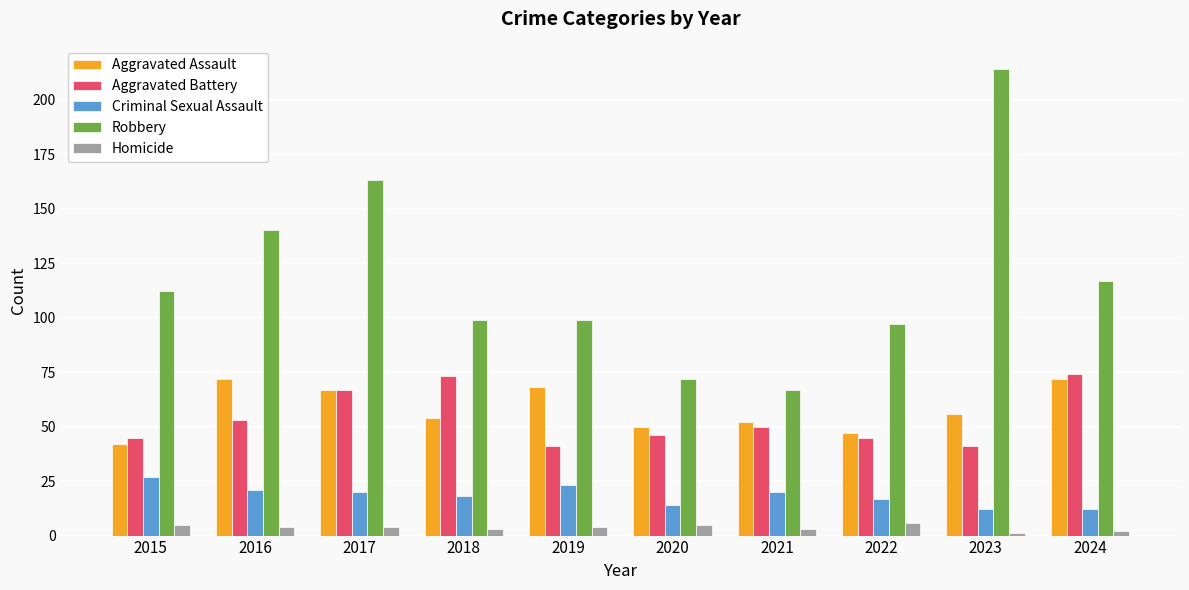

At how many categories does at least one series exceed 146?

2